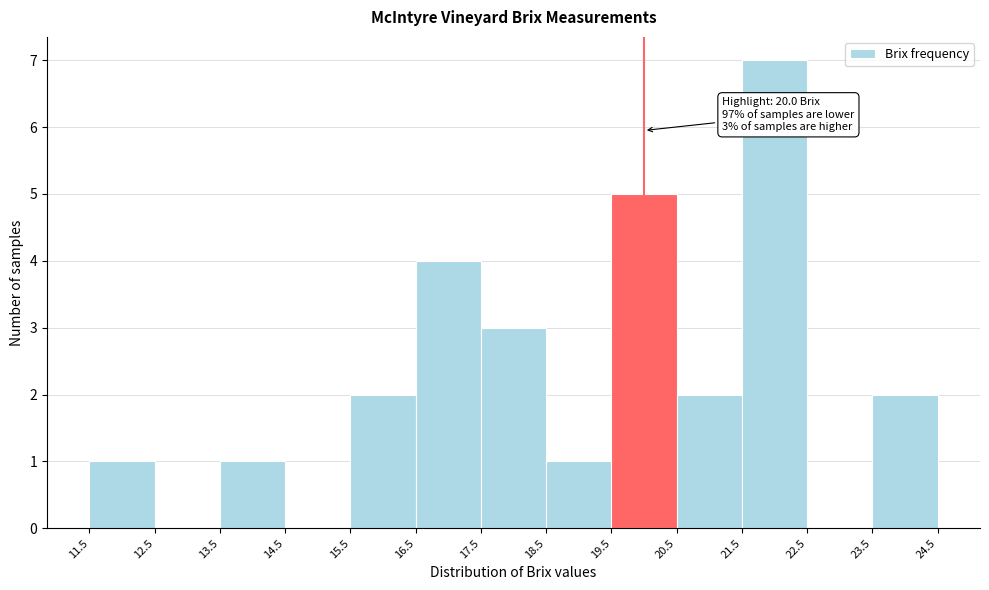

Over which range of the x-axis is the bar tallest?

21.5 to 22.5